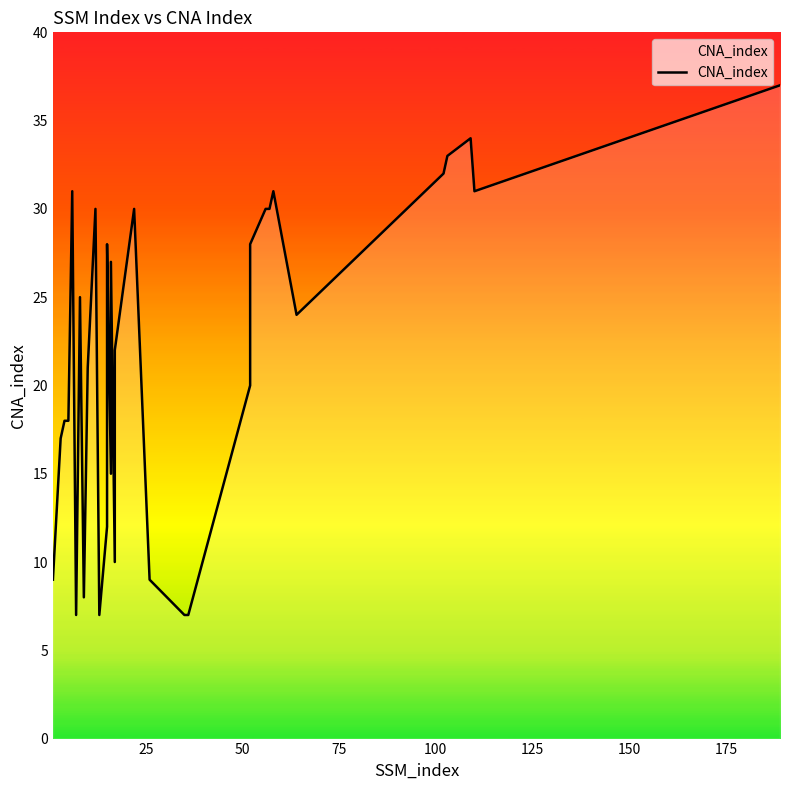

How many interior local valleys (lower than both neighbors) does the data have?

7